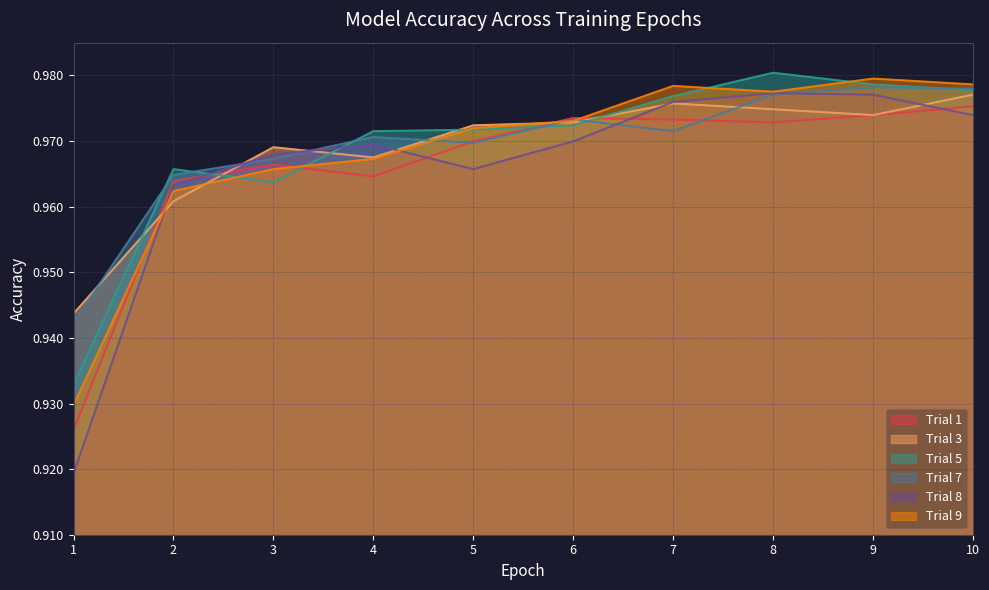

What are all the series names shown in the legend?

Trial 1, Trial 3, Trial 5, Trial 7, Trial 8, Trial 9